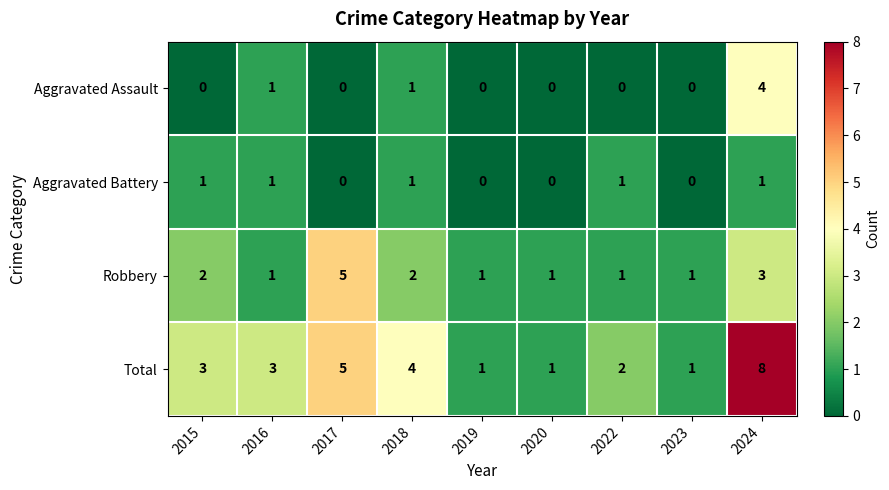

What is the difference between the maximum and minimum values in the Robbery series?

4